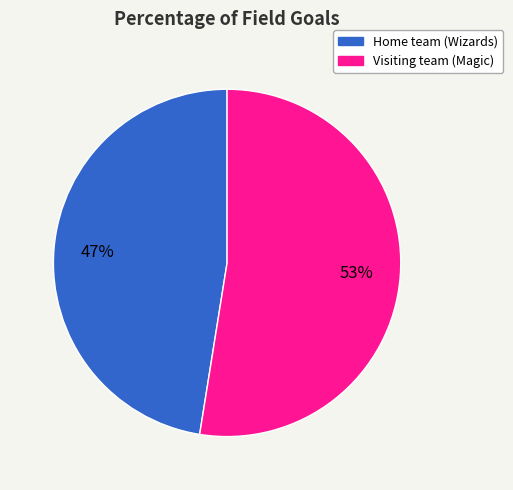

Does Home team (Wizards) represent more than half of the total?

No